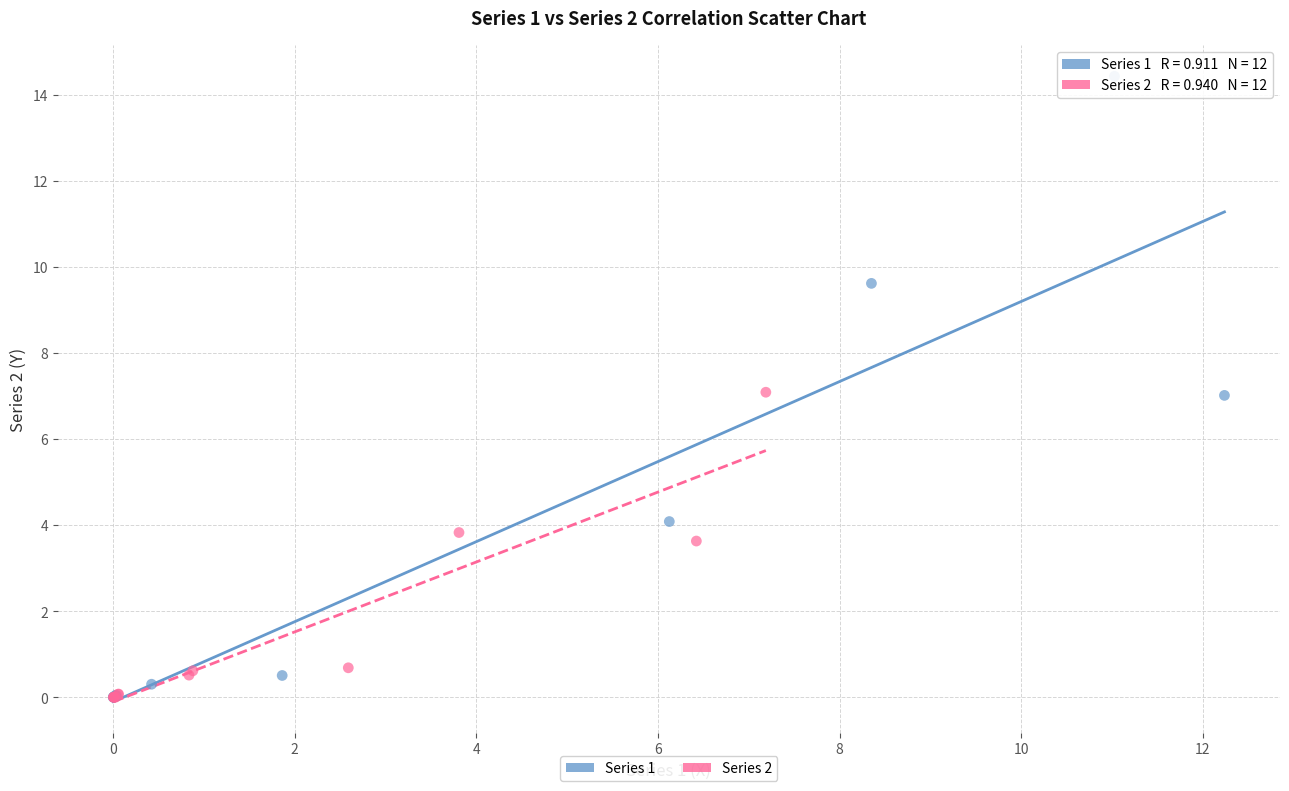

What are all the series names shown in the legend?

Series 1, Series 2